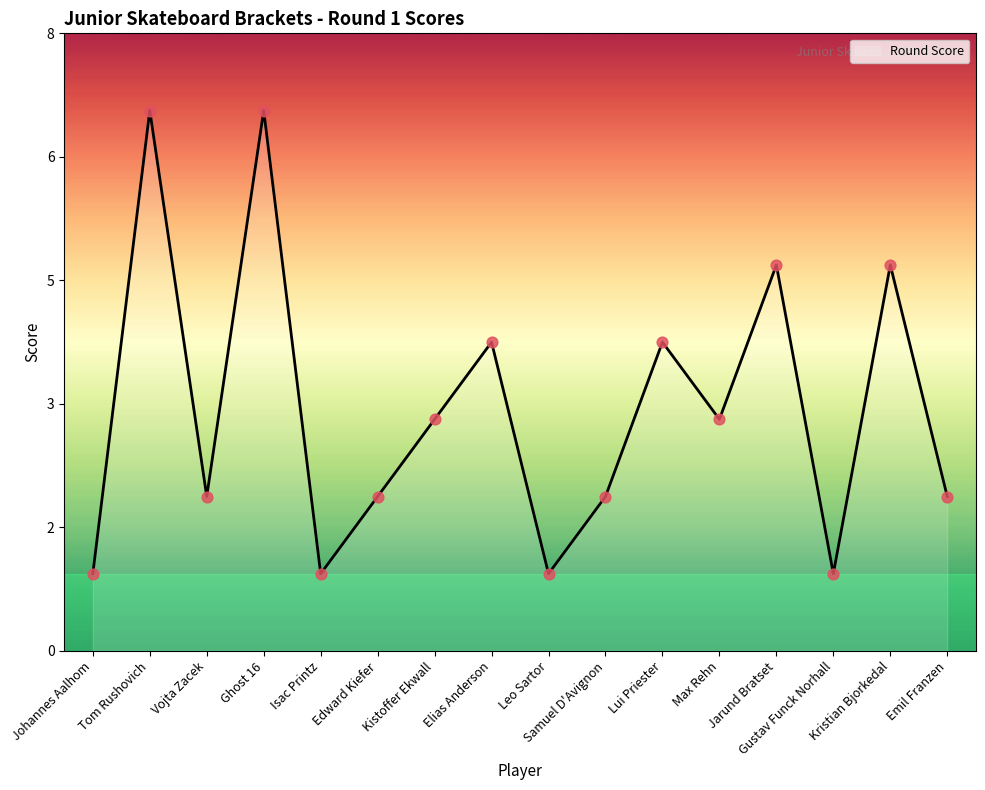

Which has a higher value, Jarund Bratset or Vojta Zacek?

Jarund Bratset